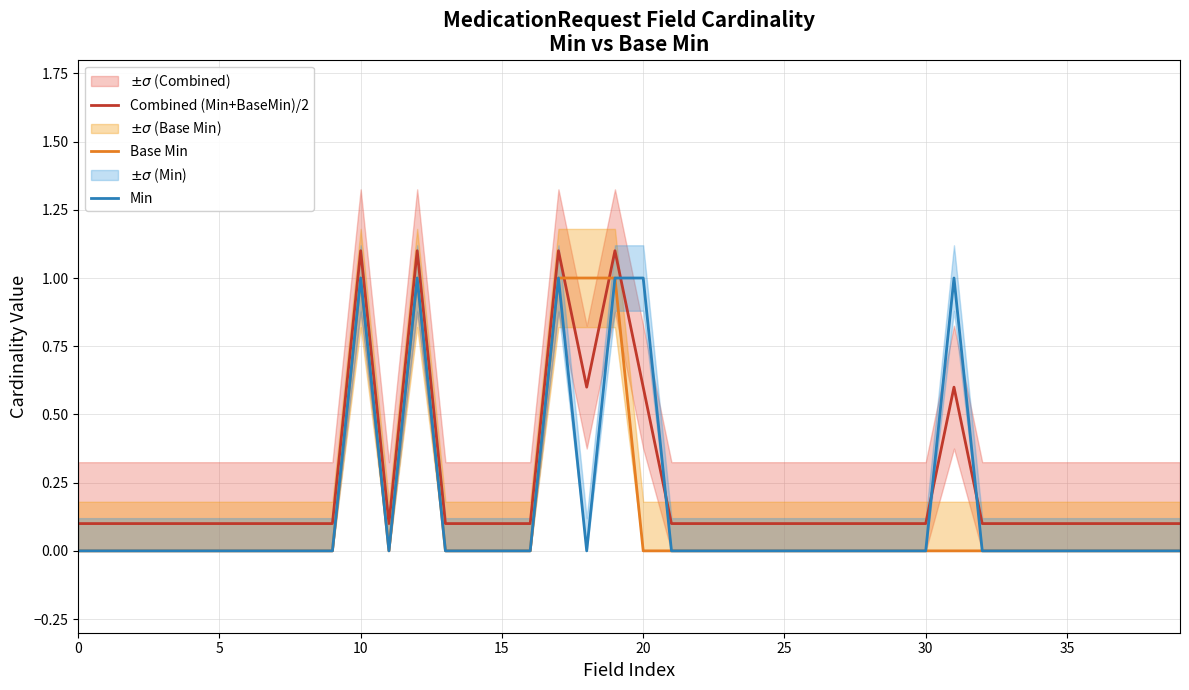

Which has a higher value, 22 or 20?

20